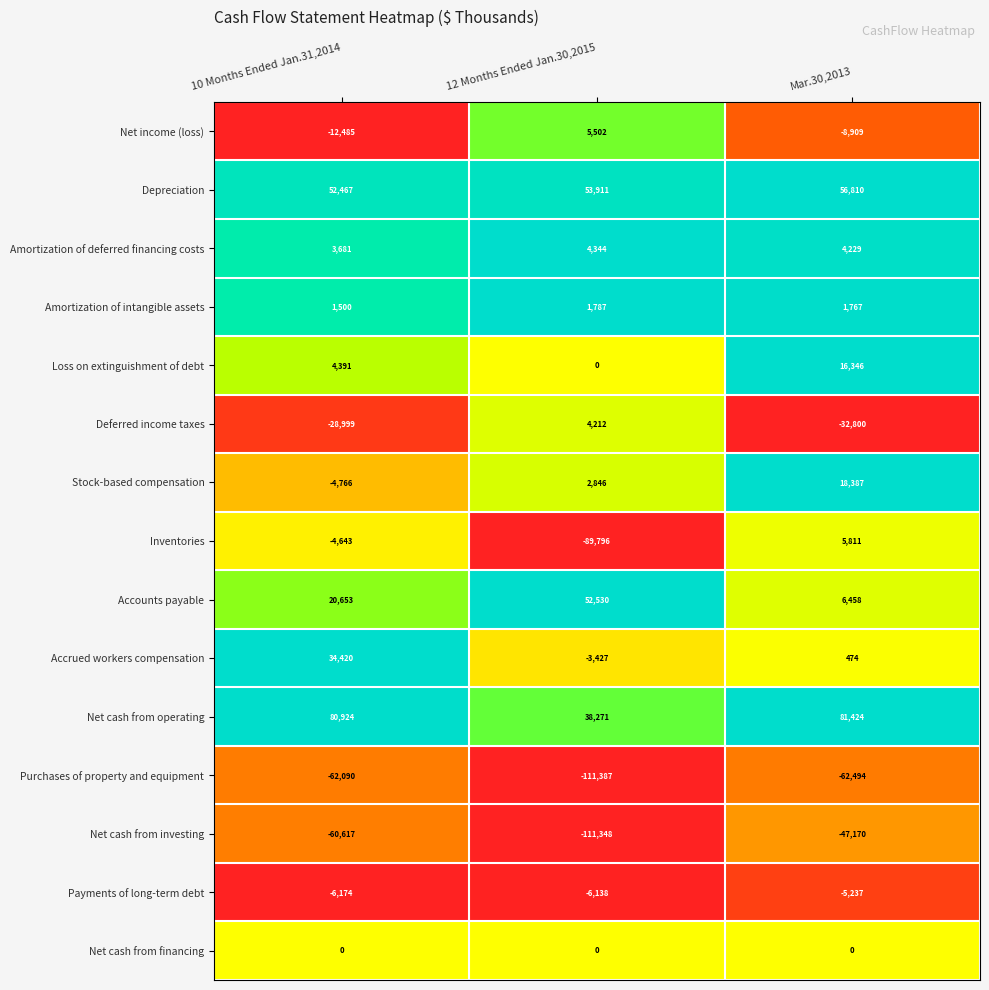

What is the sum of all Accounts payable values?

79641